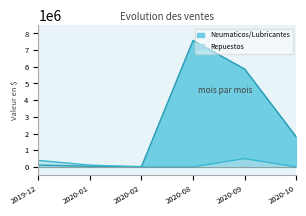

How many lines are shown in the chart?

2